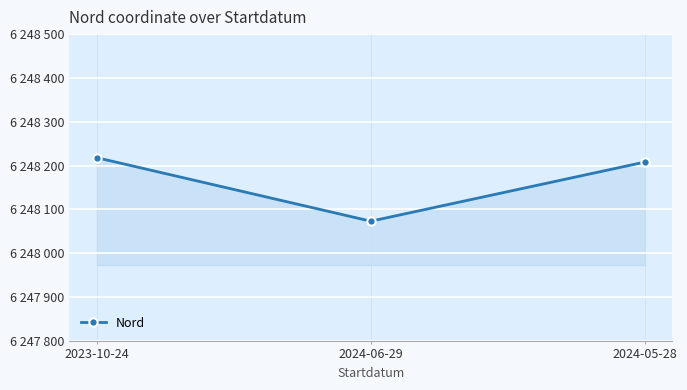

At which category does the chart reach its minimum across all series?

2024-06-29